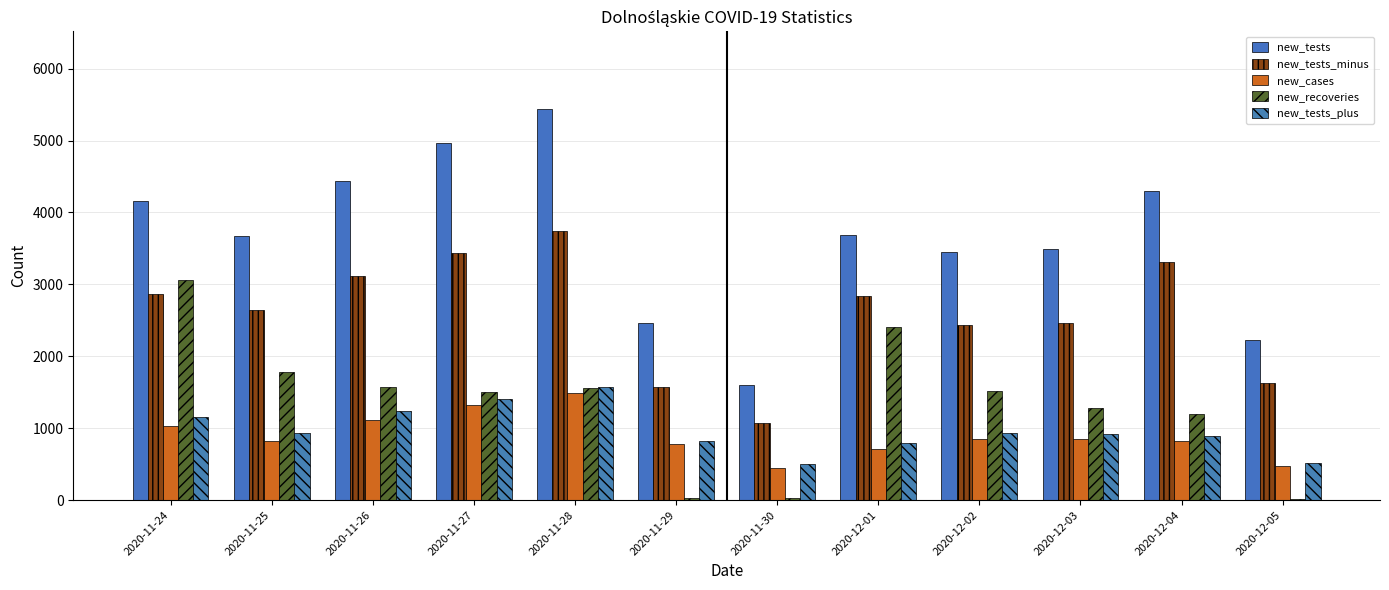

At how many categories does at least one series exceed 4881?

2